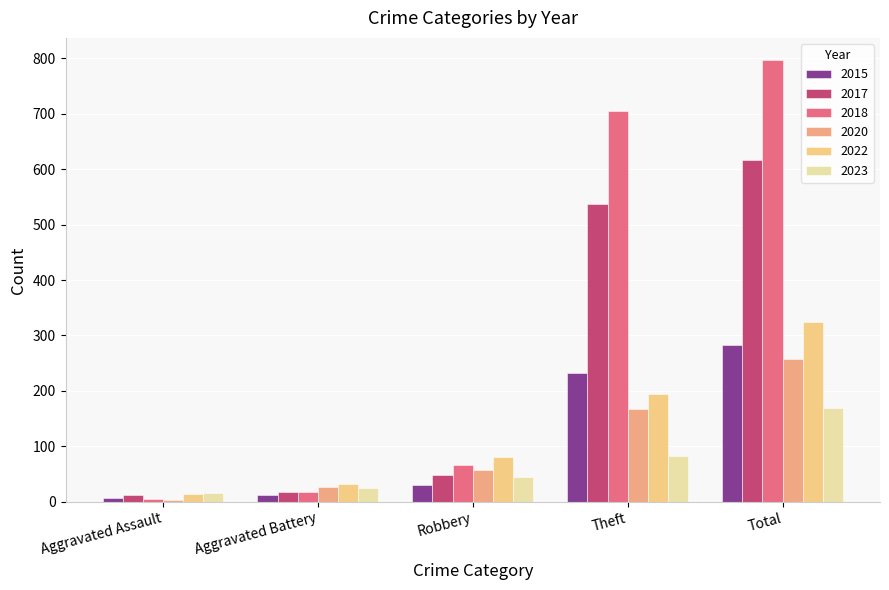

What is the difference between the maximum and minimum values in the 2020 series?

253